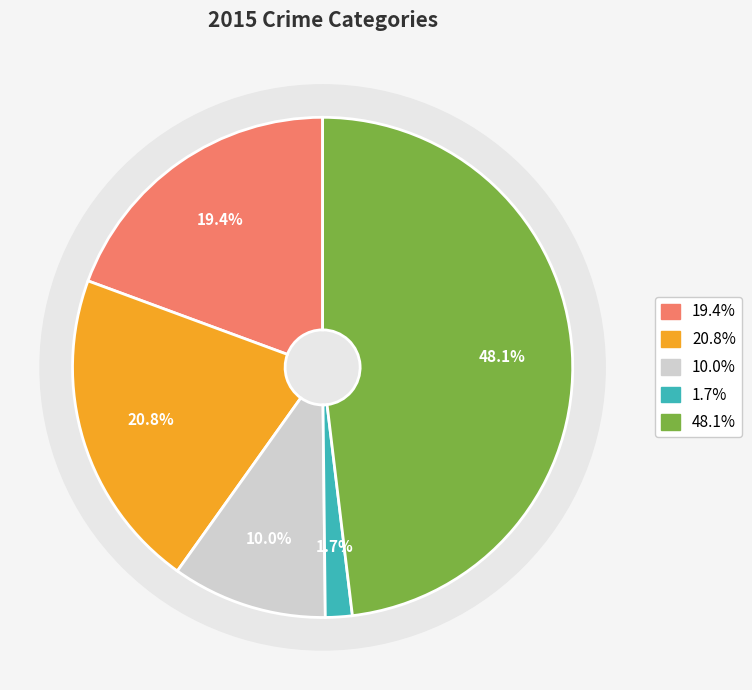

The Criminal Sexual Assault slice represents 17% of the pie. True or false?

False